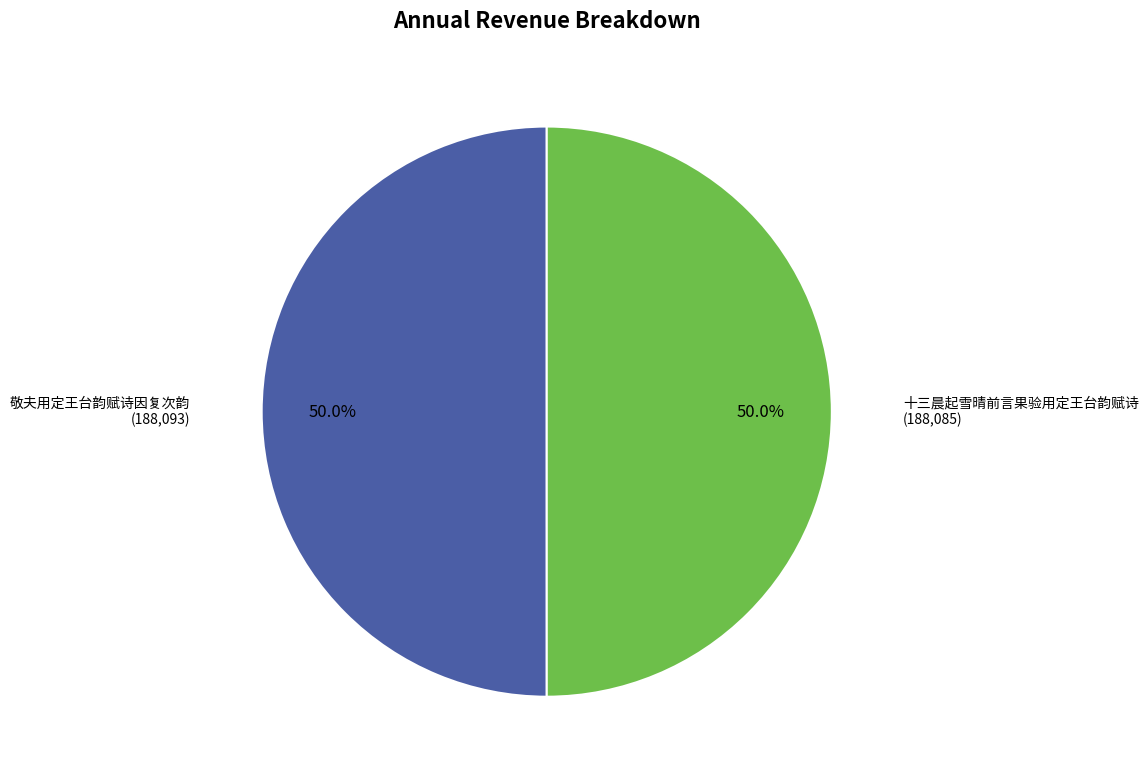

How many slices are in this pie chart?

2